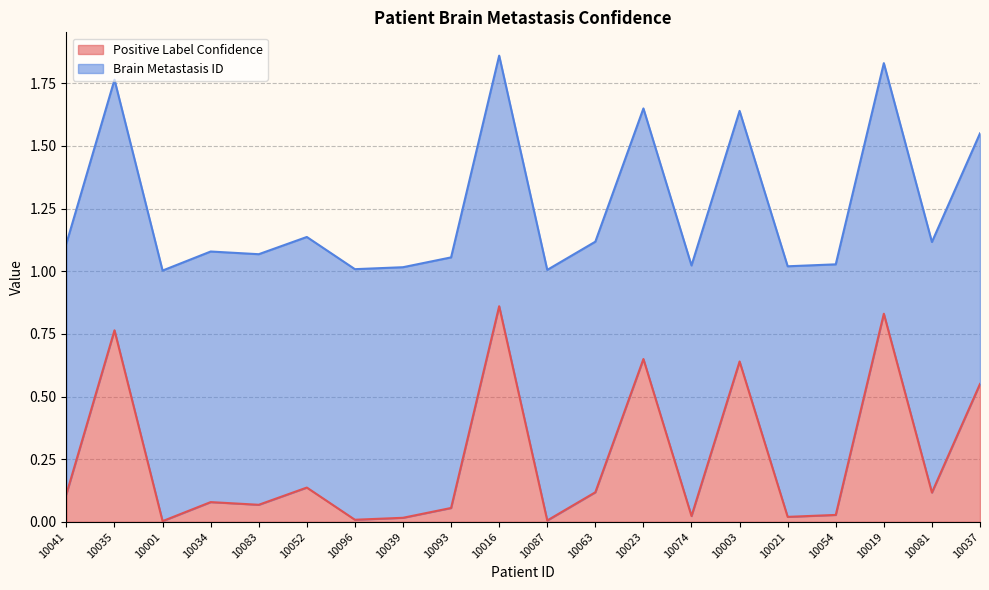

What is the sum of the values at 10035 and 10063?

0.9